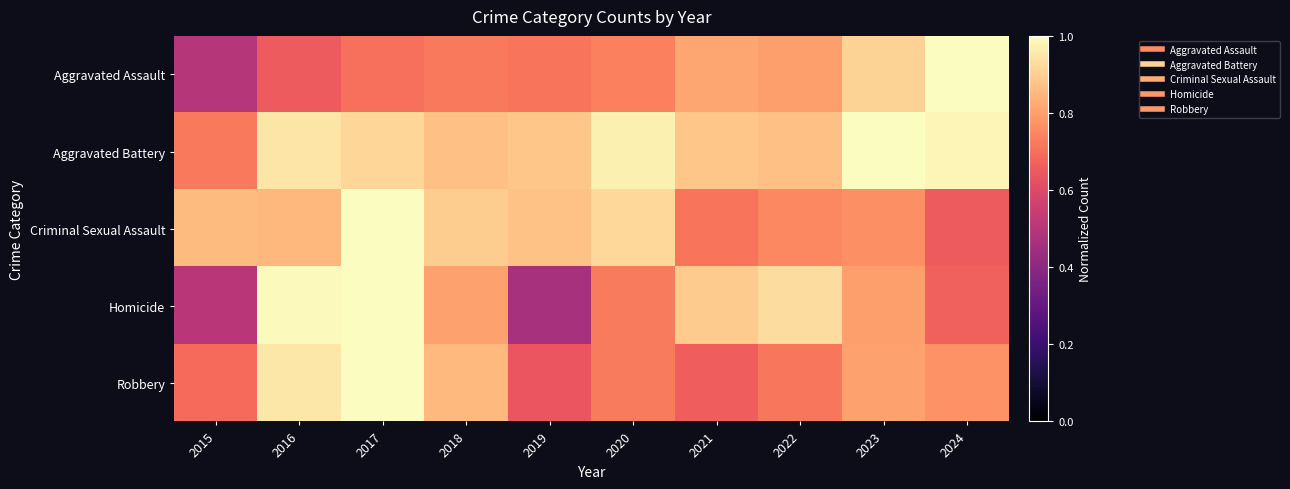

Reading right to left, list all the values displayed in this chart.

Aggravated Assault: 2024=1.0	2023=0.9	2022=0.8	2021=0.8	2020=0.7	2019=0.7	2018=0.7	2017=0.7	2016=0.7	2015=0.5
Aggravated Battery: 2024=1.0	2023=1.0	2022=0.9	2021=0.9	2020=1.0	2019=0.9	2018=0.9	2017=0.9	2016=0.9	2015=0.7
Criminal Sexual Assault: 2024=0.7	2023=0.8	2022=0.8	2021=0.7	2020=0.9	2019=0.9	2018=0.9	2017=1.0	2016=0.8	2015=0.9
Homicide: 2024=0.7	2023=0.8	2022=0.9	2021=0.9	2020=0.7	2019=0.5	2018=0.8	2017=1.0	2016=1.0	2015=0.5
Robbery: 2024=0.8	2023=0.8	2022=0.7	2021=0.7	2020=0.7	2019=0.6	2018=0.9	2017=1.0	2016=1.0	2015=0.7